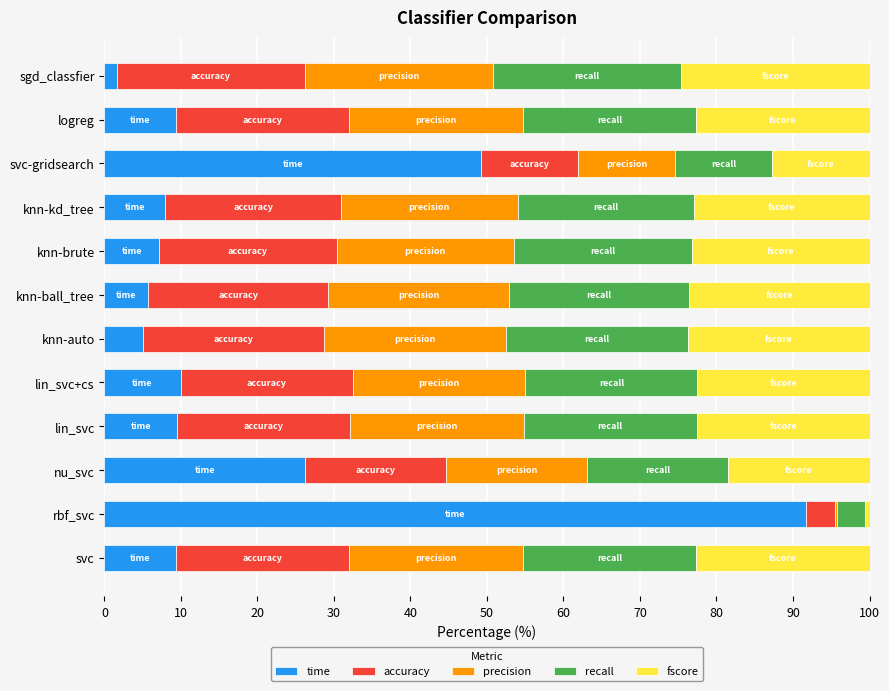

What is the highest value of the time series?

91.7